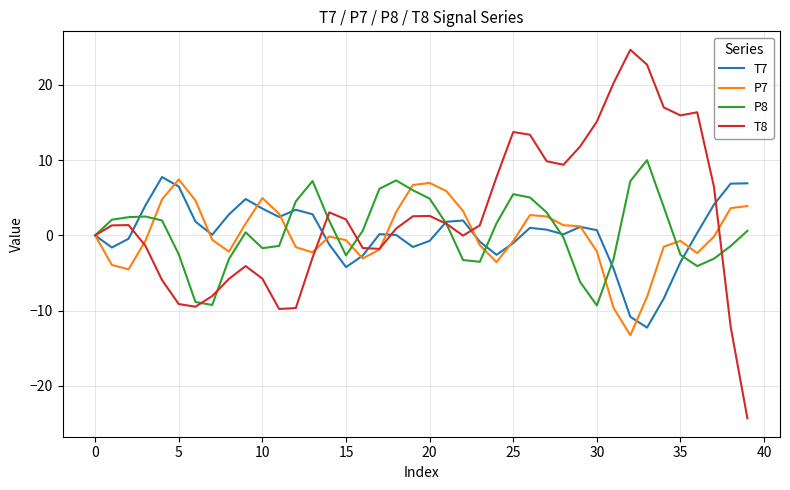

True or false: T7 and P8 cross at least once.

True